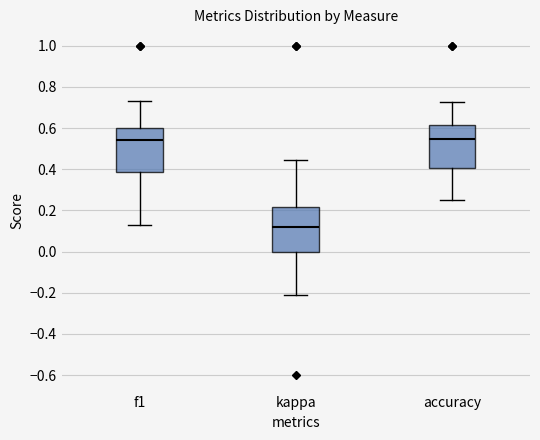

Reading left to right, read every box against the y-axis: the position of its median line, the range the box covers, and the ends of its whiskers. The values are not printed on the chart, so give them approximately, as read against the axis.

f1: median 0.54, box 0.38 to 0.60, whiskers 0.12 to 0.74
kappa: median 0.12, box 0.00 to 0.22, whiskers -0.20 to 0.44
accuracy: median 0.54, box 0.40 to 0.62, whiskers 0.26 to 0.72